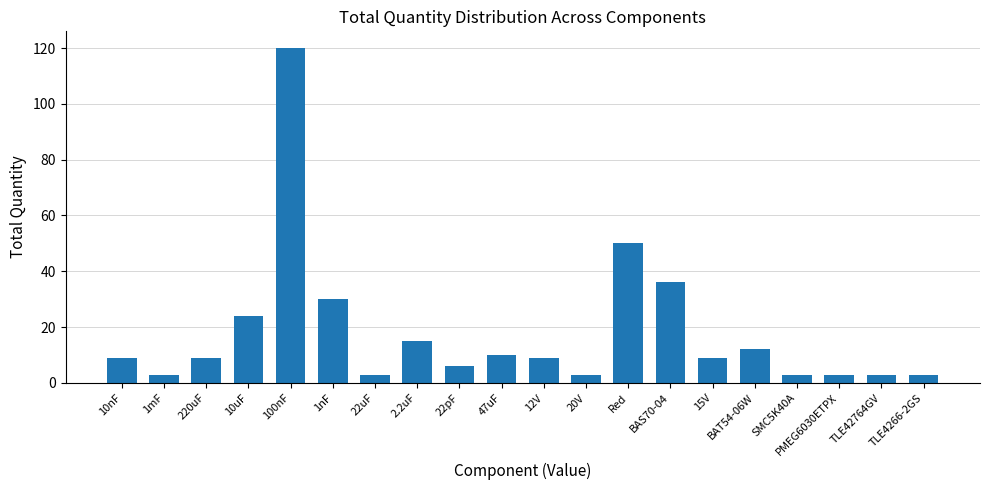

The value at 47uF is 14. True or false?

False